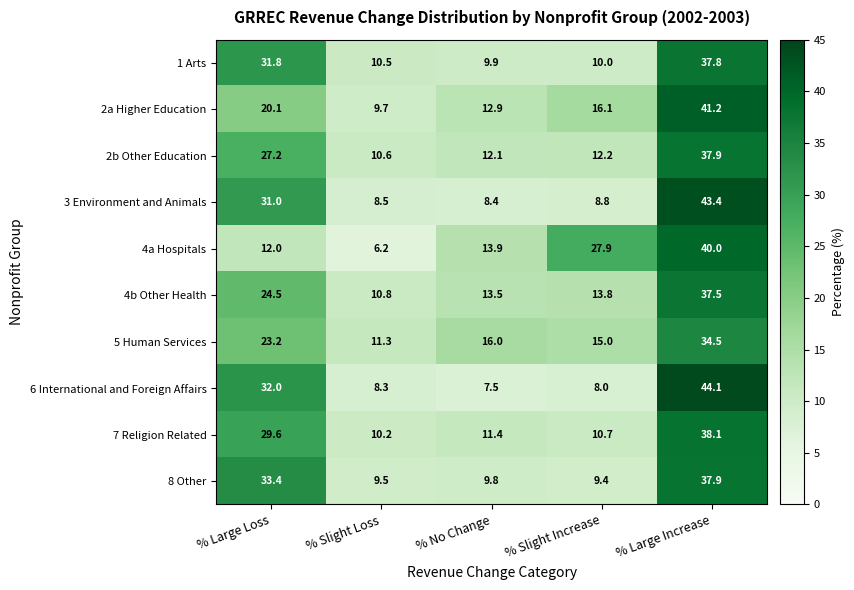

Which label corresponds to the smallest value in the chart?

% Slight Loss